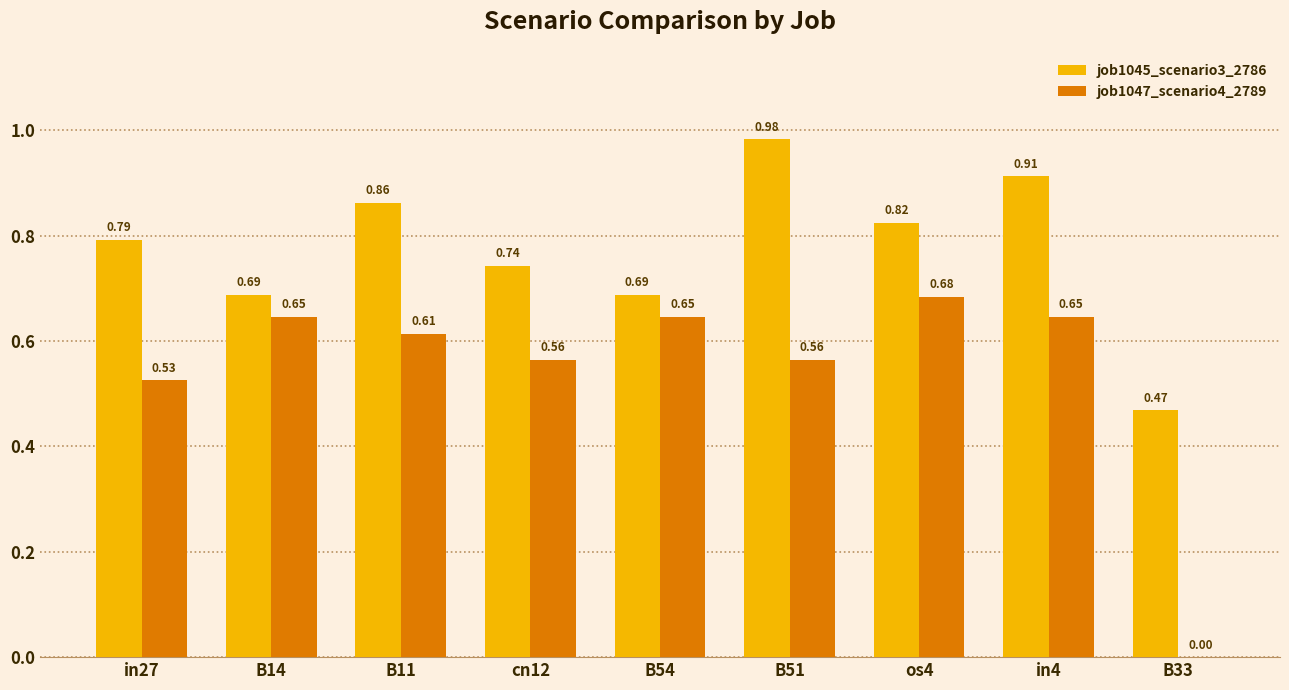

Between B14 and B51, which series saw the biggest shift?

job1045_scenario3_2786